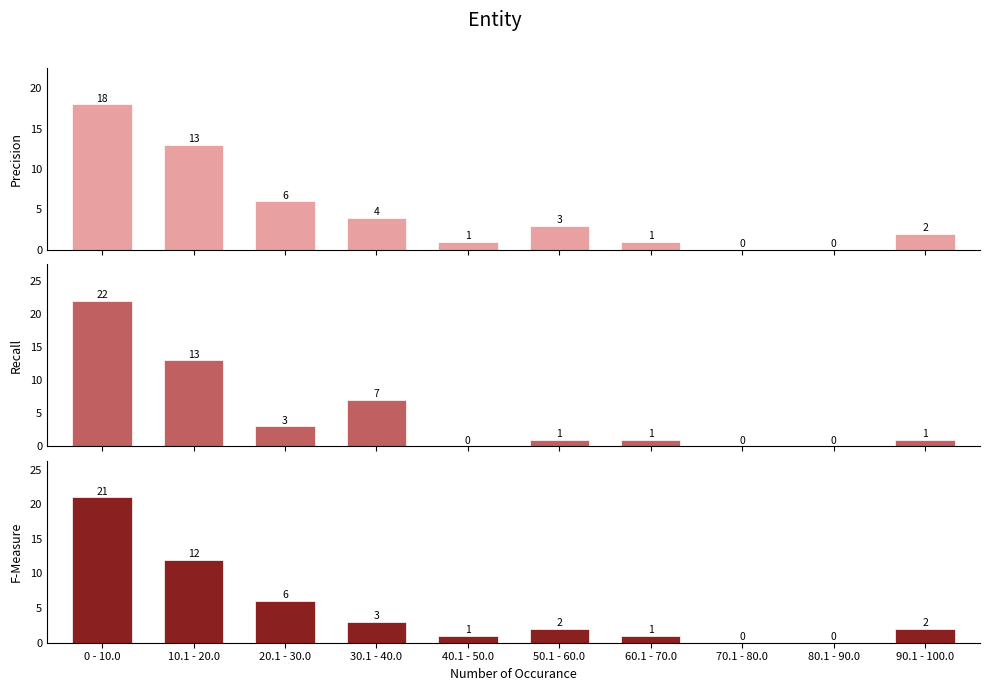

What is the label of the 2nd bar from the right?

80.1 - 90.0